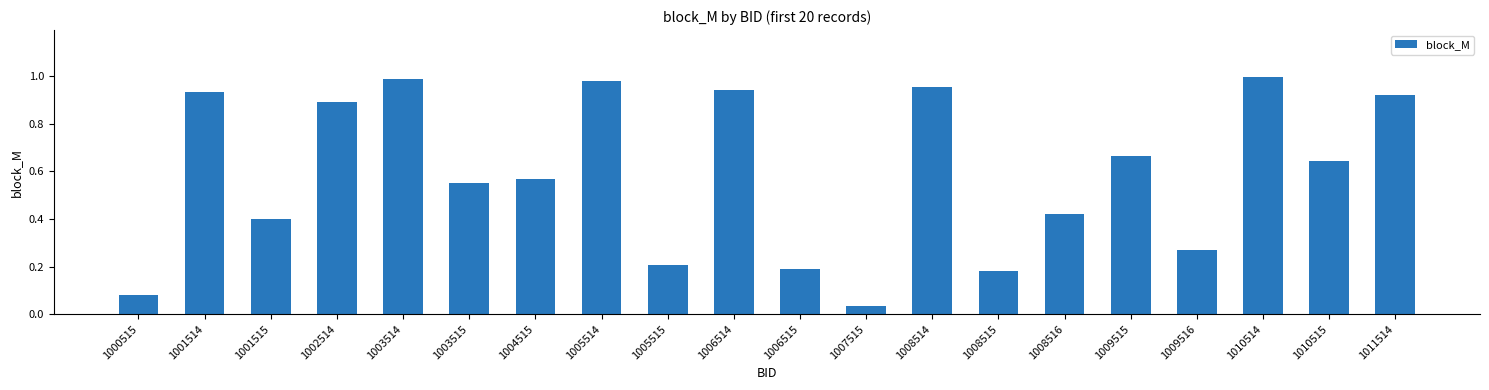

Which has a higher value, 1006515 or 1009515?

1009515